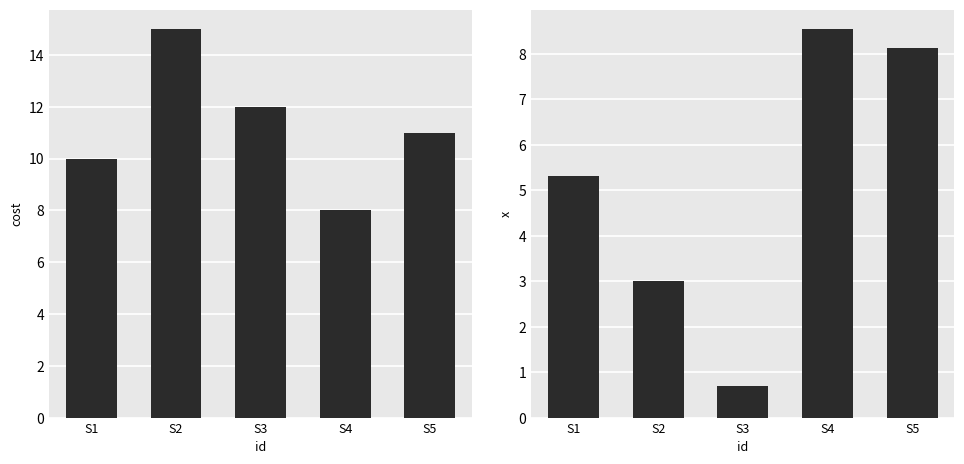

Which series has the largest range (max minus min)?

x